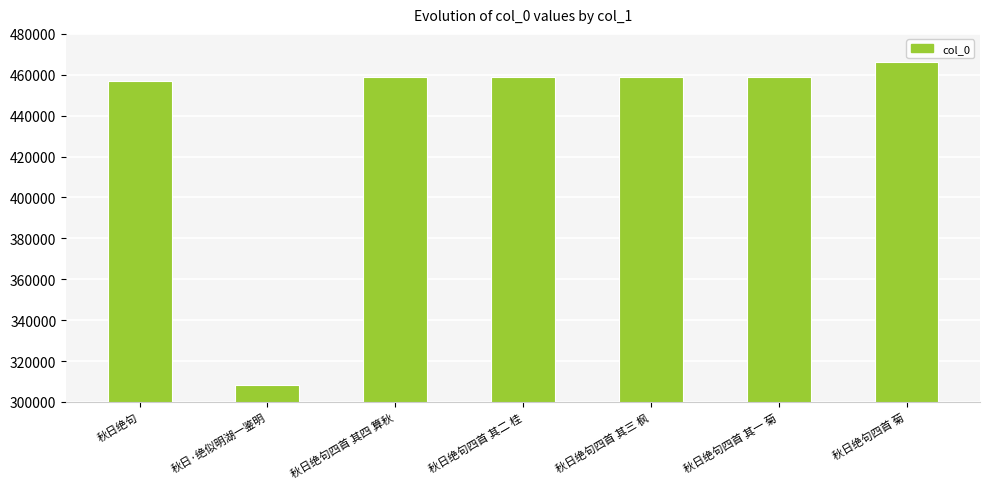

What is the sum of the values at 秋日·绝似明湖一鉴明 and 秋日绝句四首 菊?

774342